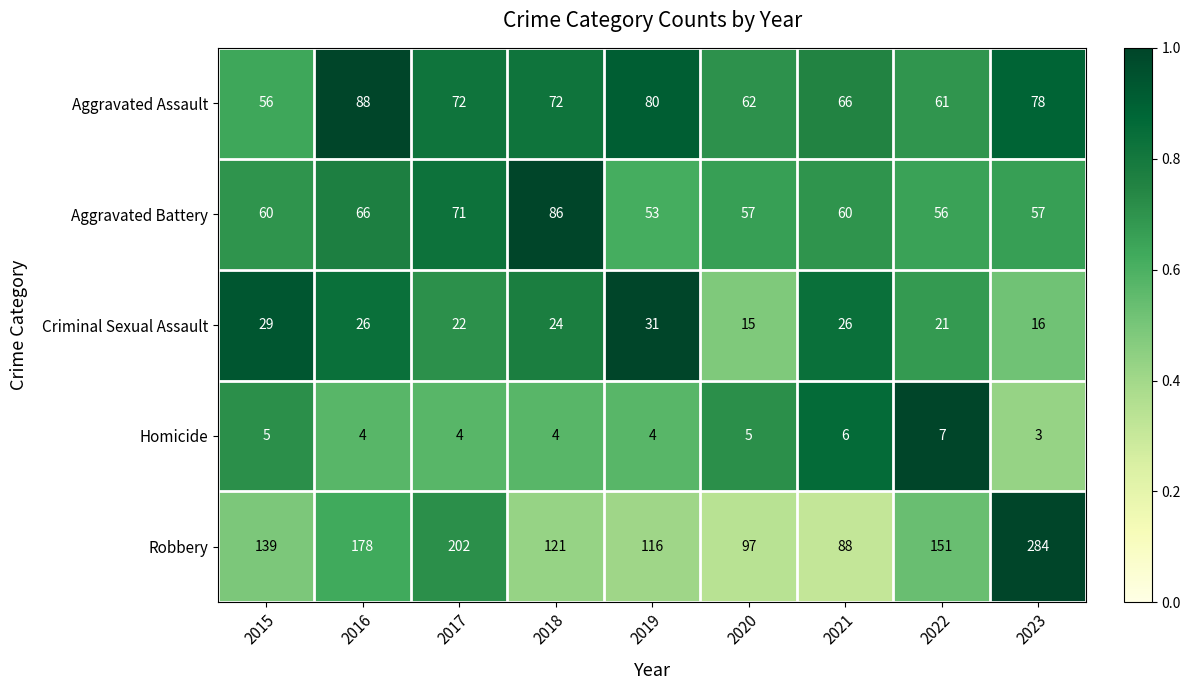

How many categories are shown in the chart?

9